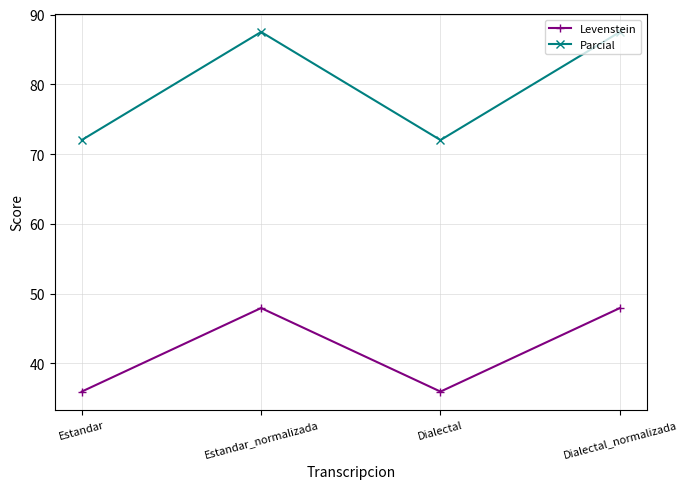

True or false: Levenstein and Parcial intersect in this chart.

False